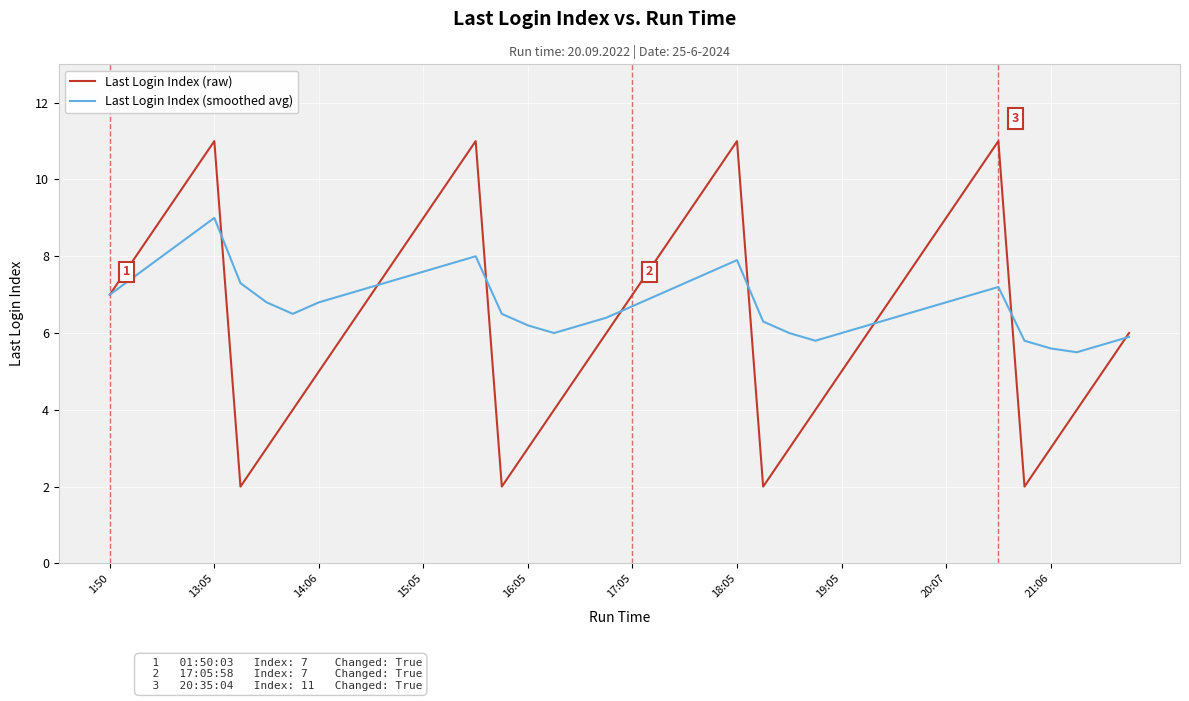

What is the highest value of the Last Login Index (smoothed avg) series?

9.0